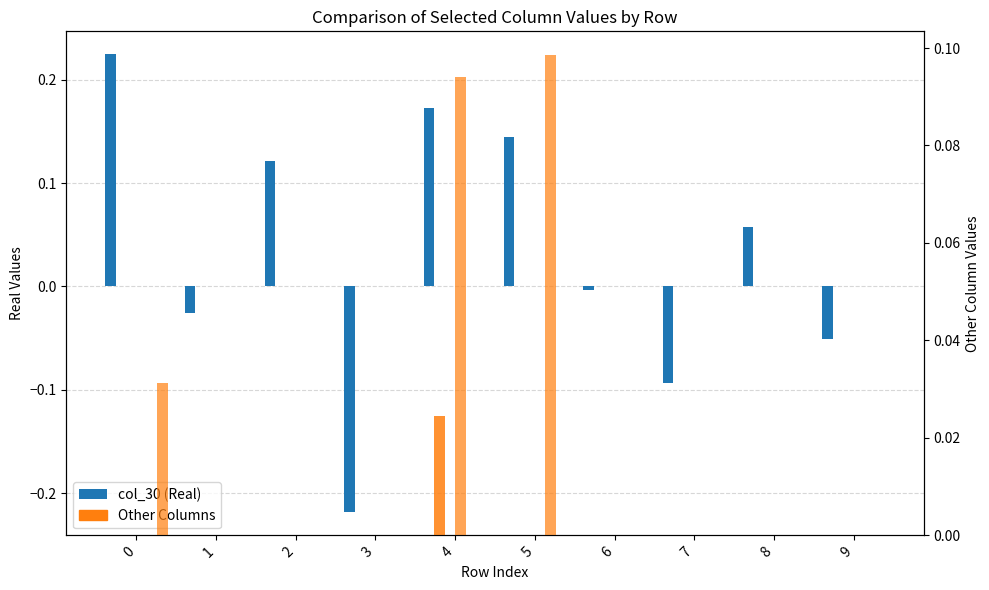

How many col_19 values are between 0 and 1?

10